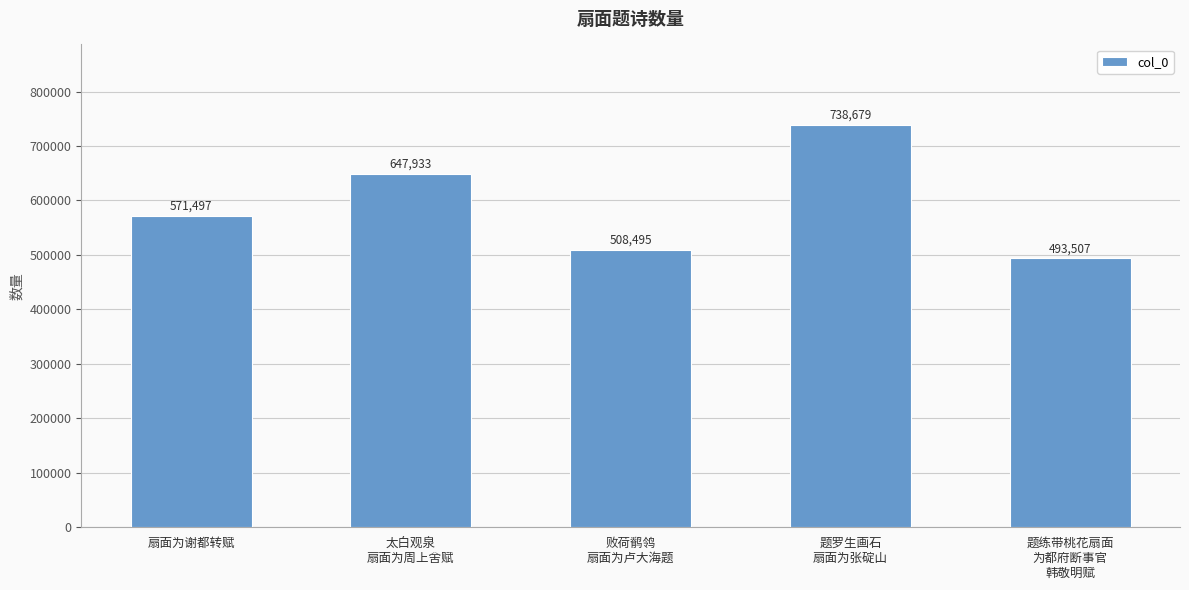

What is the sum of the values at 扇面为谢都转赋 and 题罗生画石
扇面为张碇山?

1310176